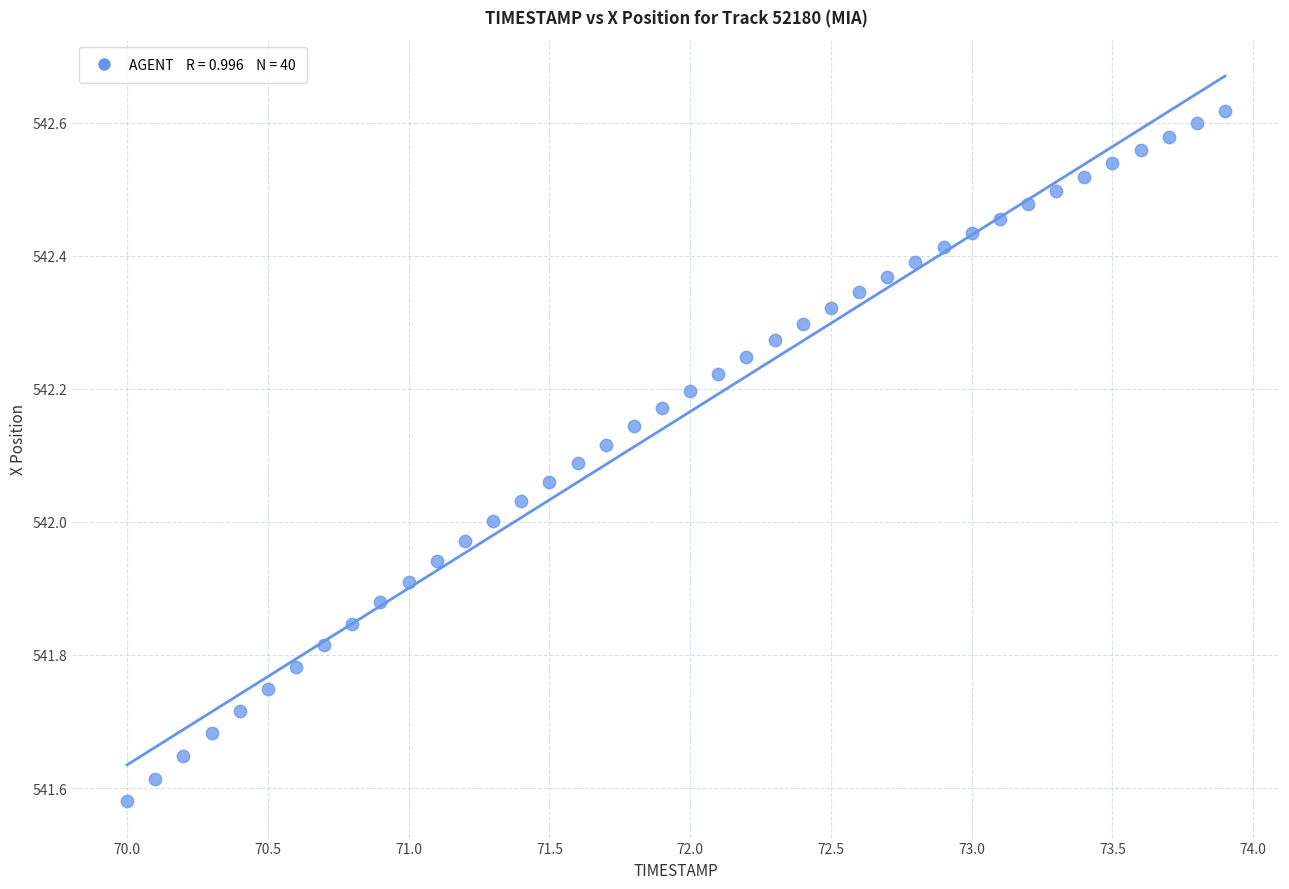

What is the range of Y values (max minus min)?

1.0